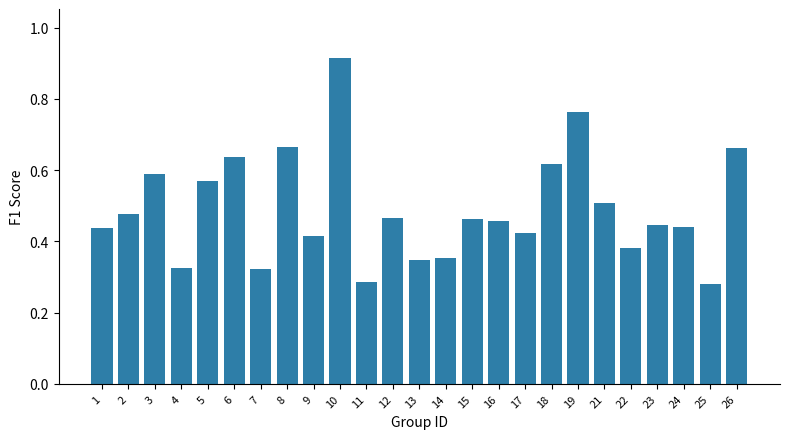

Count the values in the range 0 to 1.

25